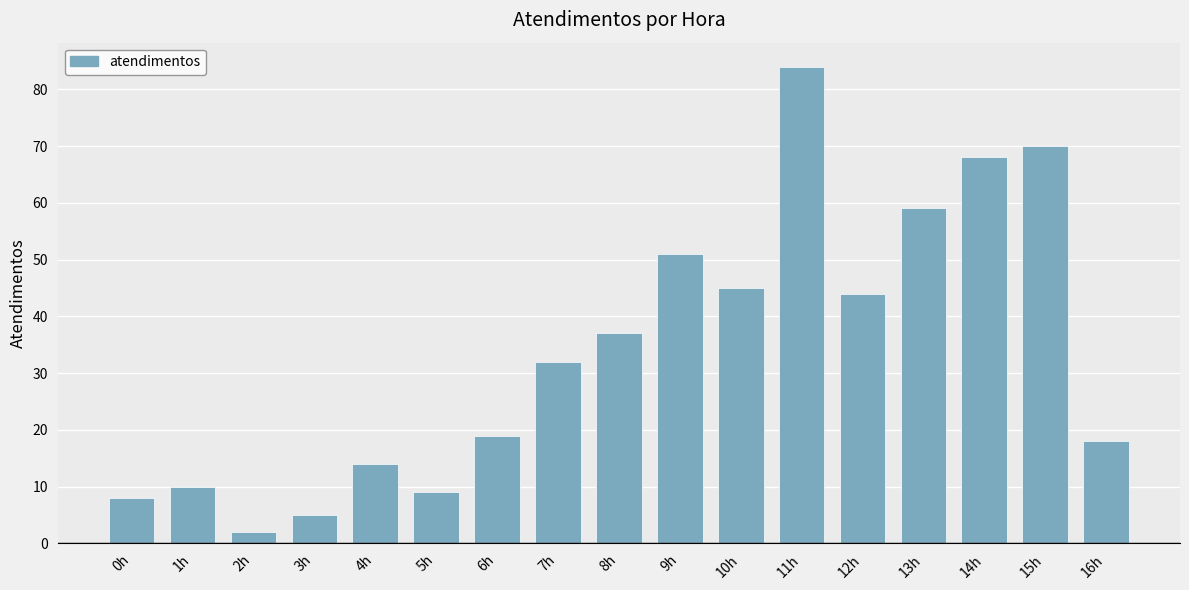

How many data points are less than 32?

8